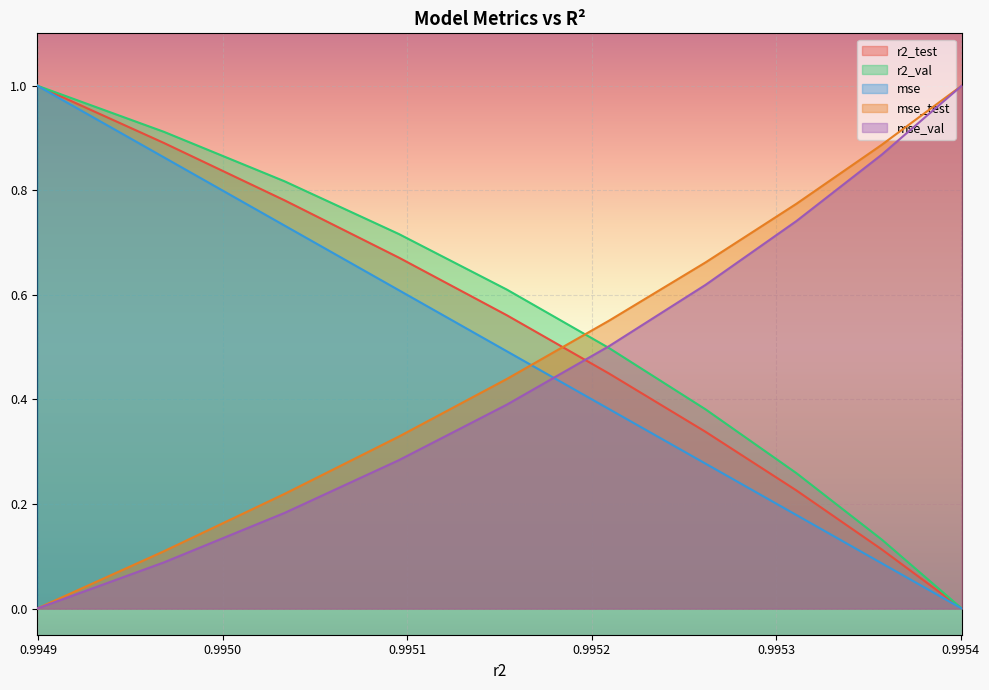

How many series are shown in this chart?

5